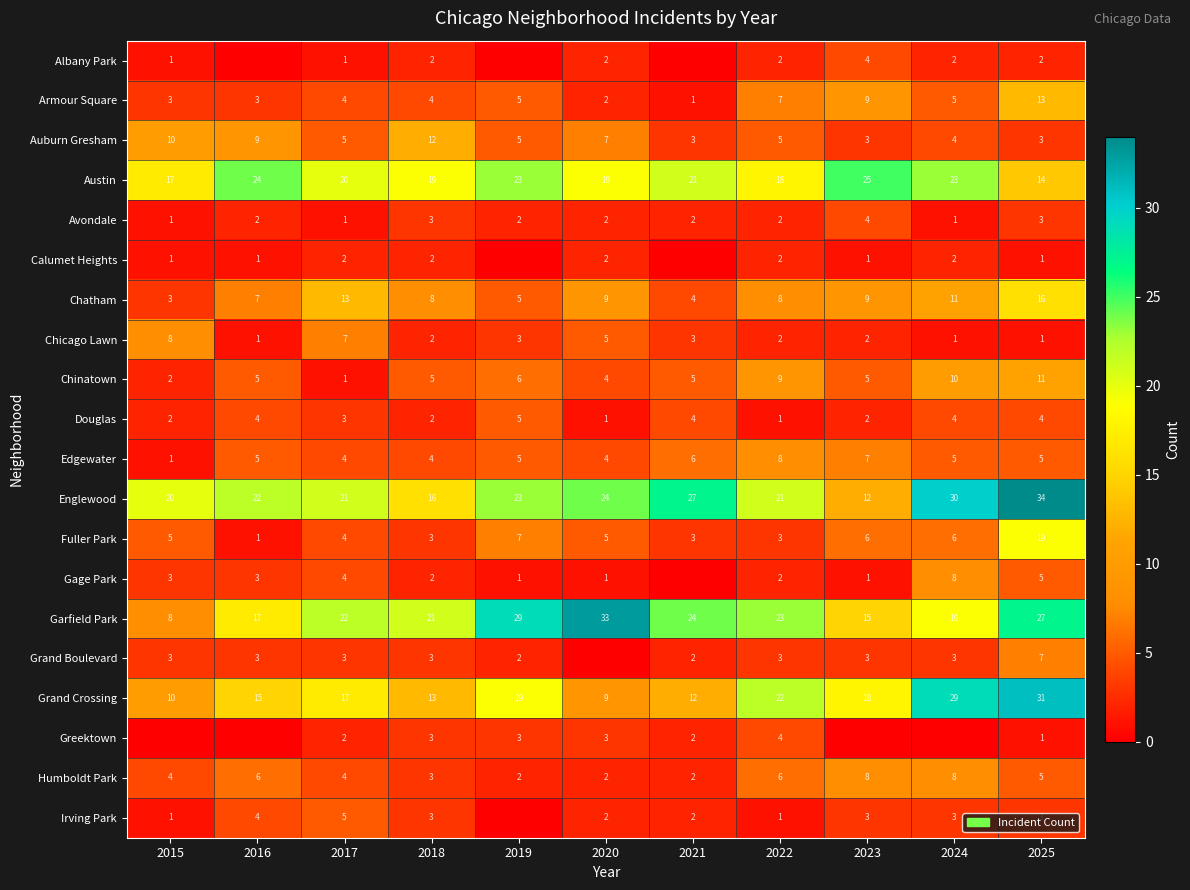

Is it true that Grand Boulevard equals 1 at 2018?

False